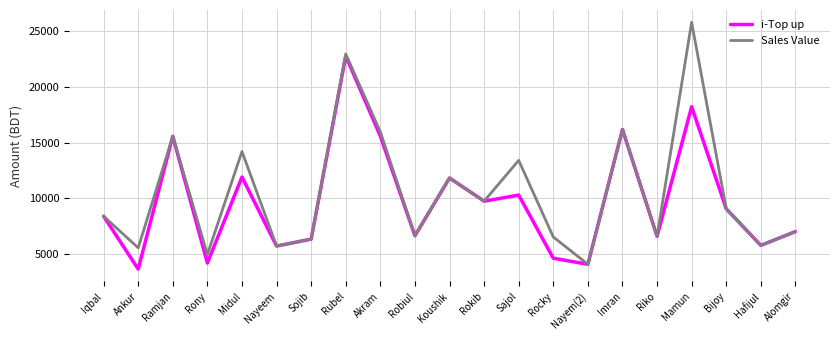

Which series has the largest range (max minus min)?

Sales Value